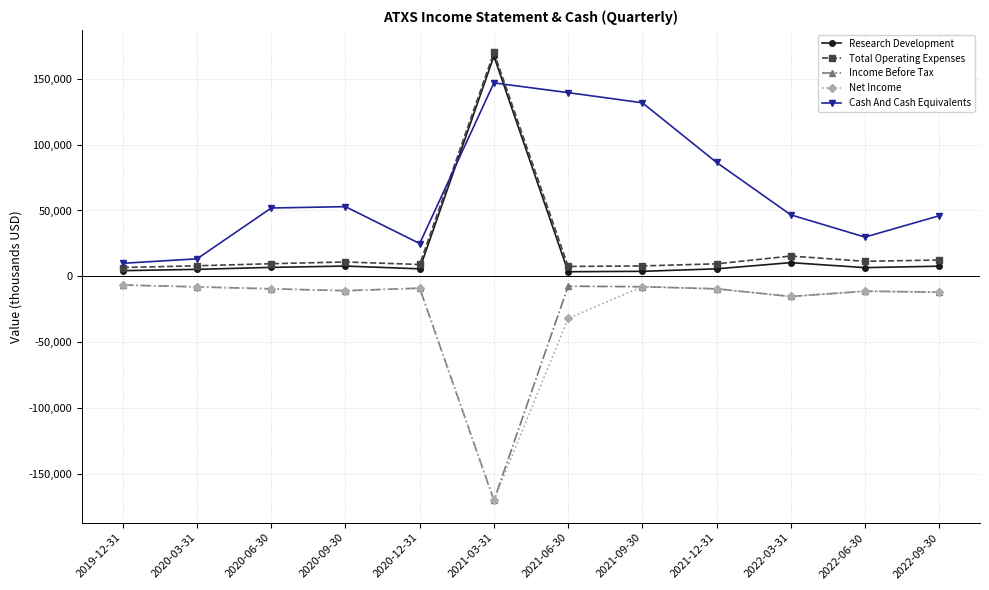

What is the average value of the Research Development series?

19567